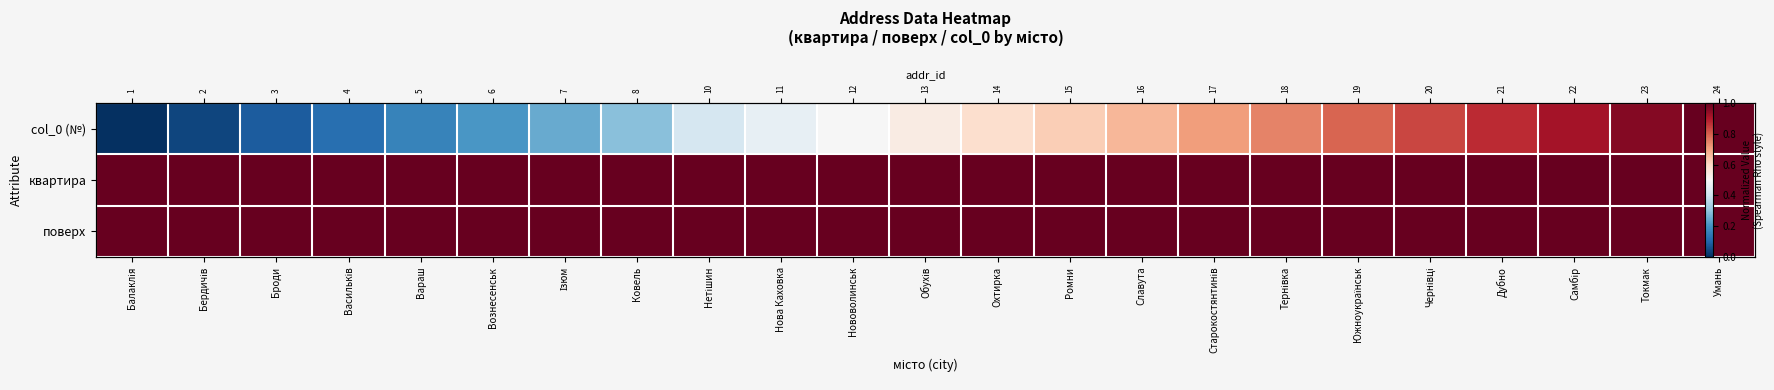

The value of поверх at Нетішин is 0.3. True or false?

False